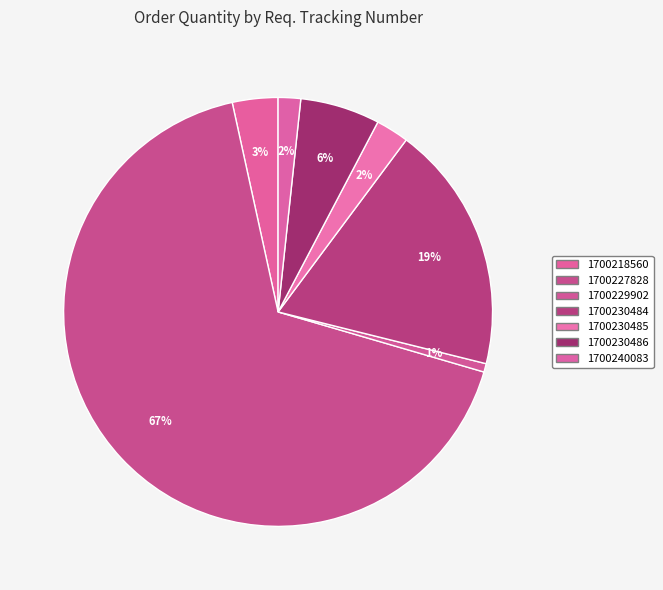

To the nearest percent, what is the difference between the largest and smallest slice percentages?

66%